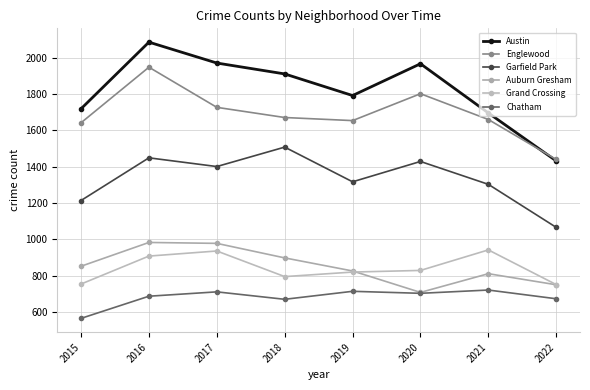

What is the difference between the maximum and minimum values in the Chatham series?

156